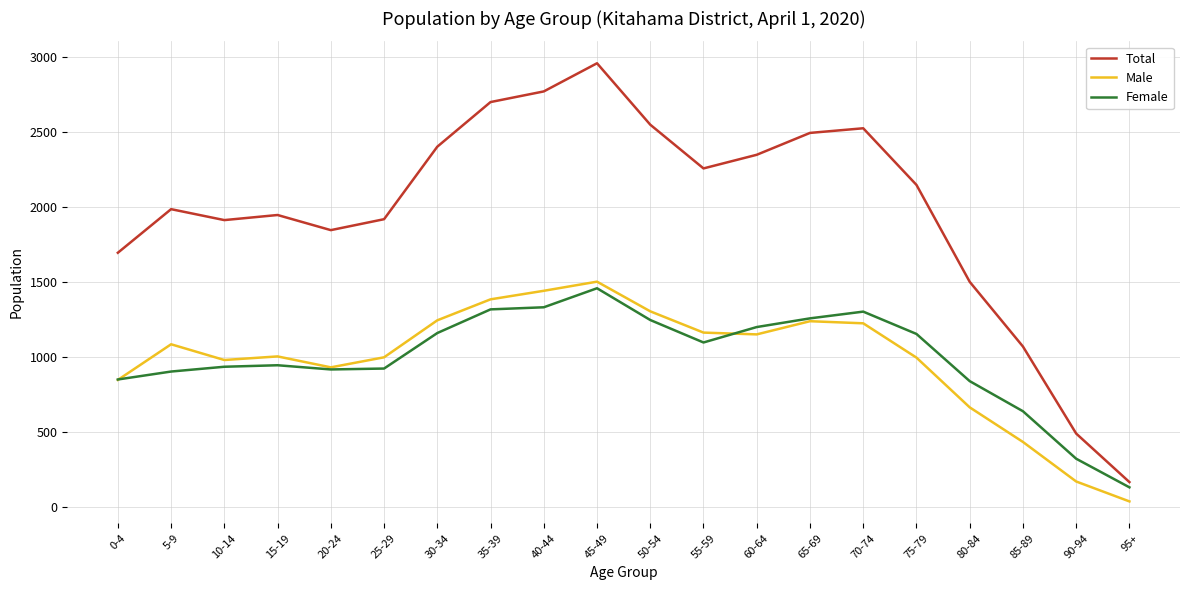

Rank the series at 75-79 from lowest to highest value.

Male, Female, Total